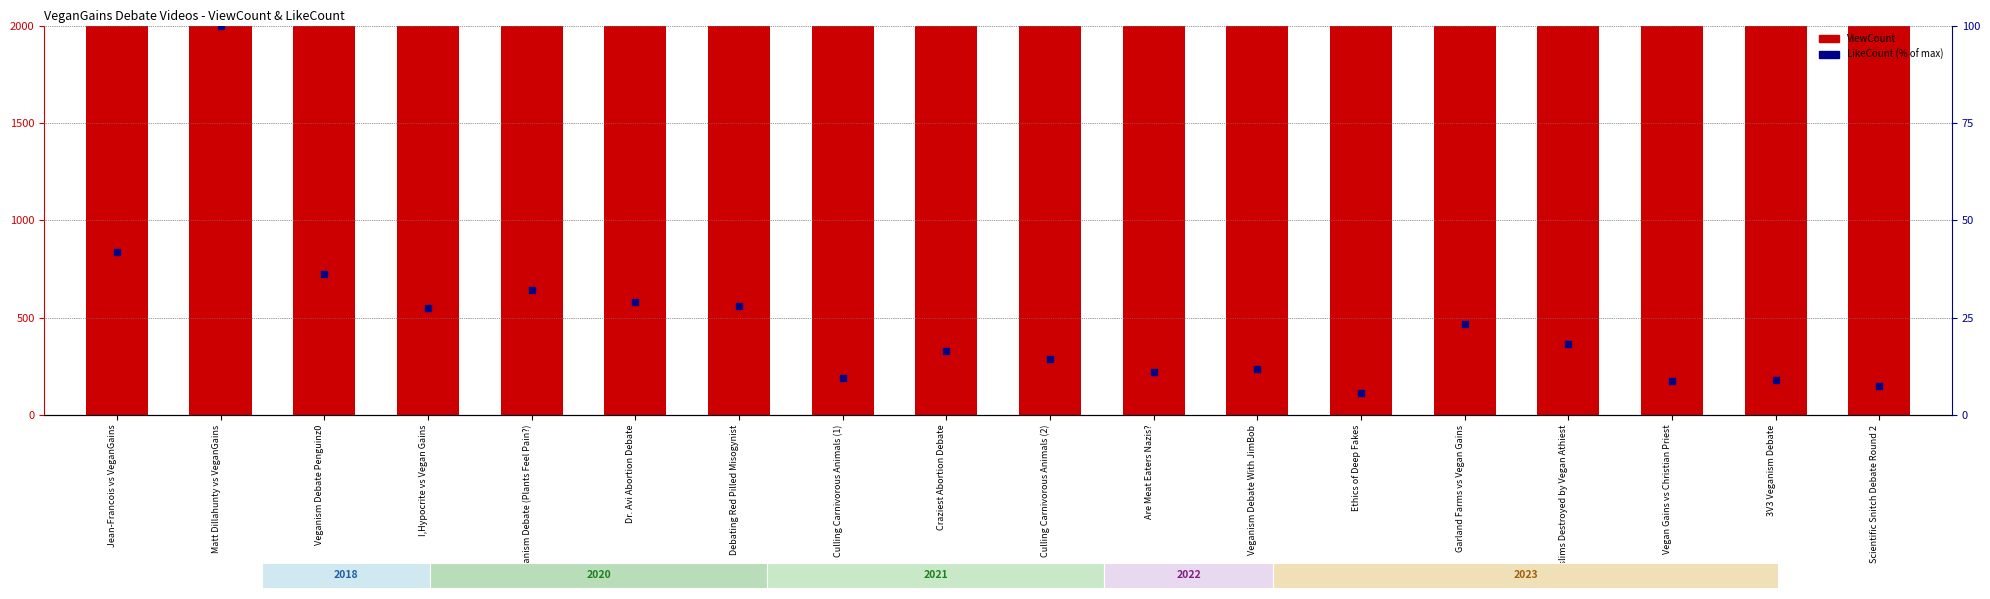

Which series contains the highest Y value?

ViewCount